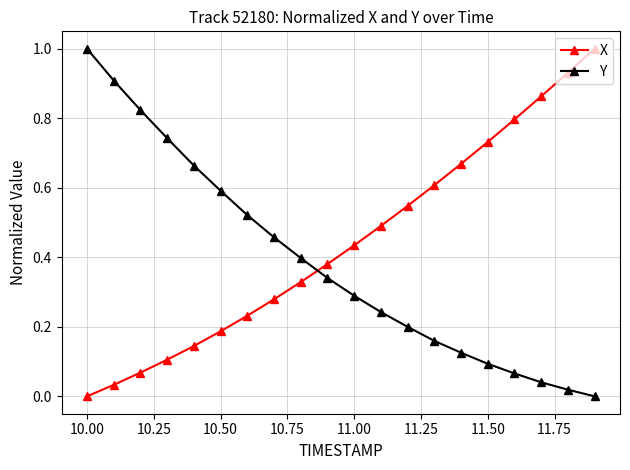

True or false: Y and X cross at least once.

True